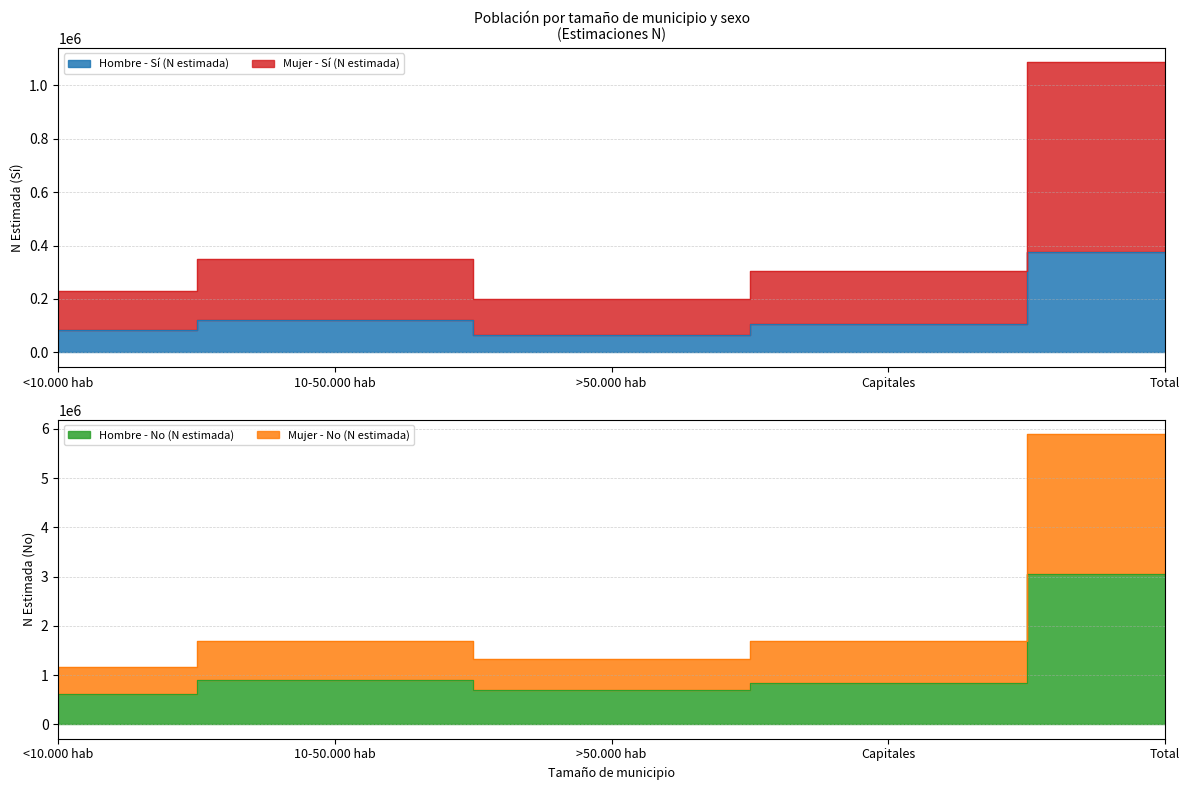

How many interior local peaks does the Hombre - Sí (N estimada) series have?

1